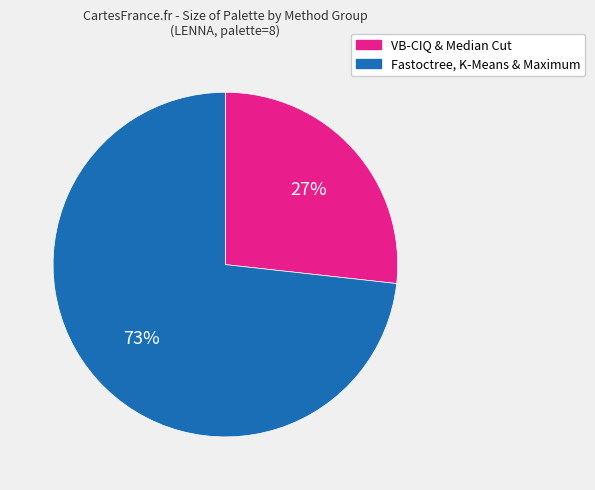

To the nearest percent, what is the average slice percentage?

50%